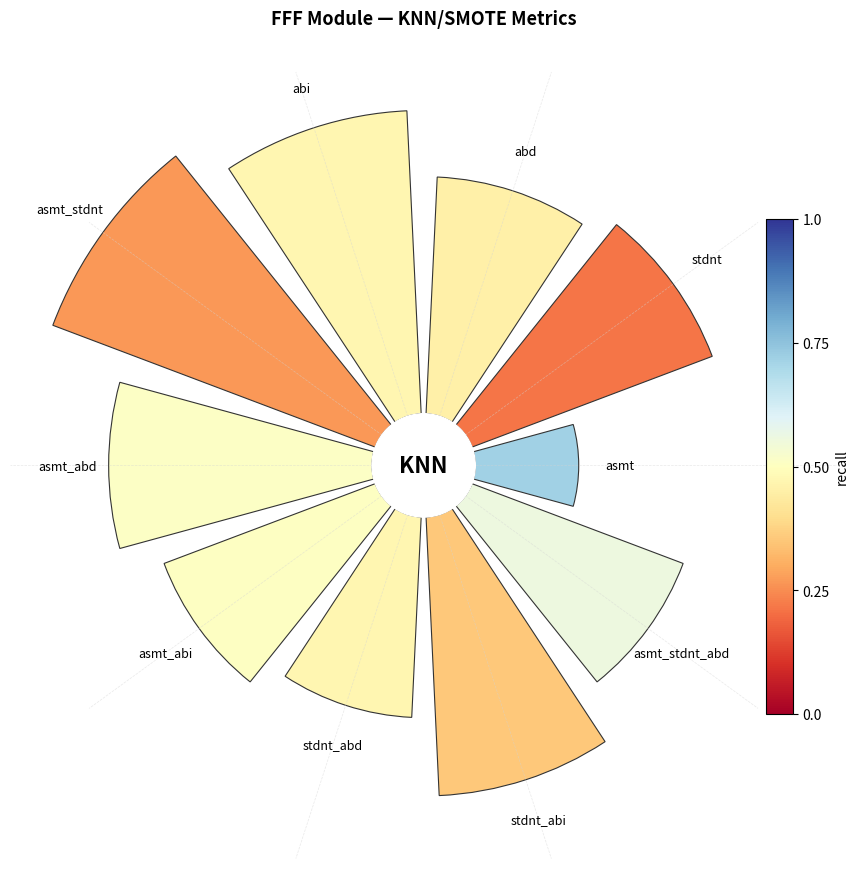

How many slices are in this pie chart?

10